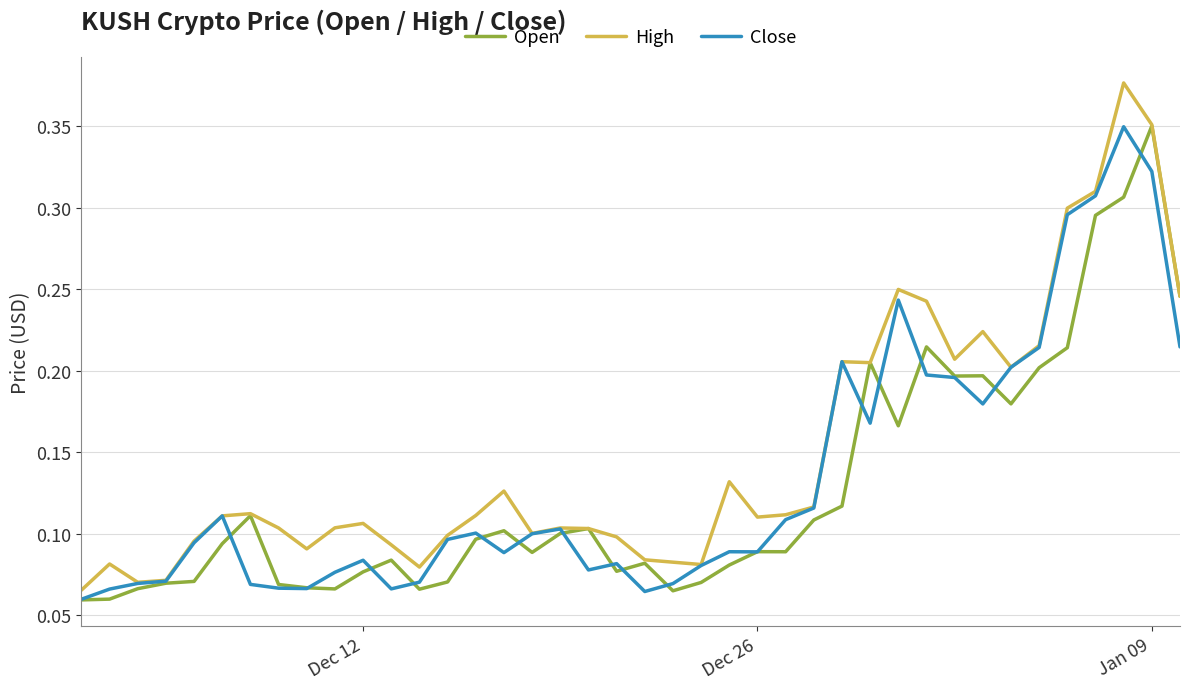

Which series has the largest range (max minus min)?

High